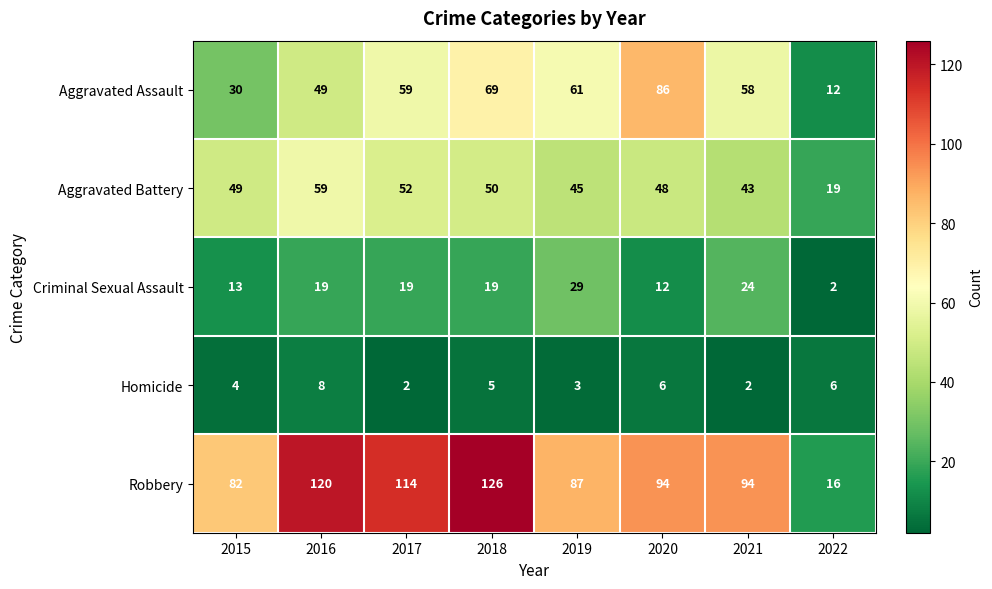

Count the Homicide values in the range 3 to 6.

5